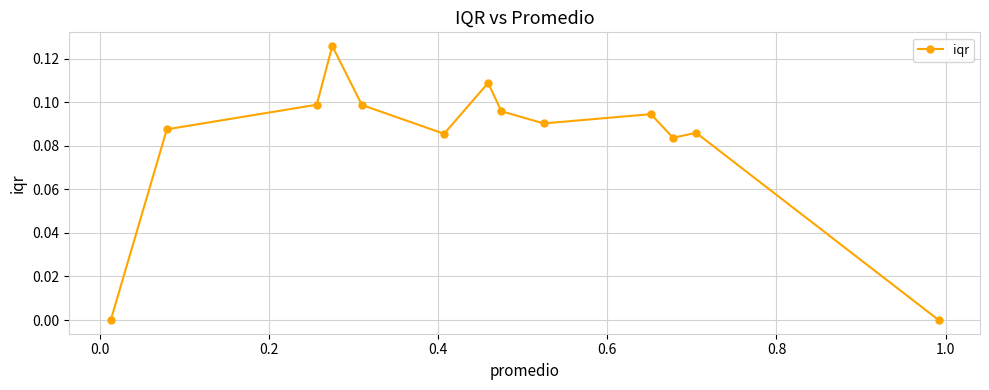

How many distinct data groups are displayed?

1